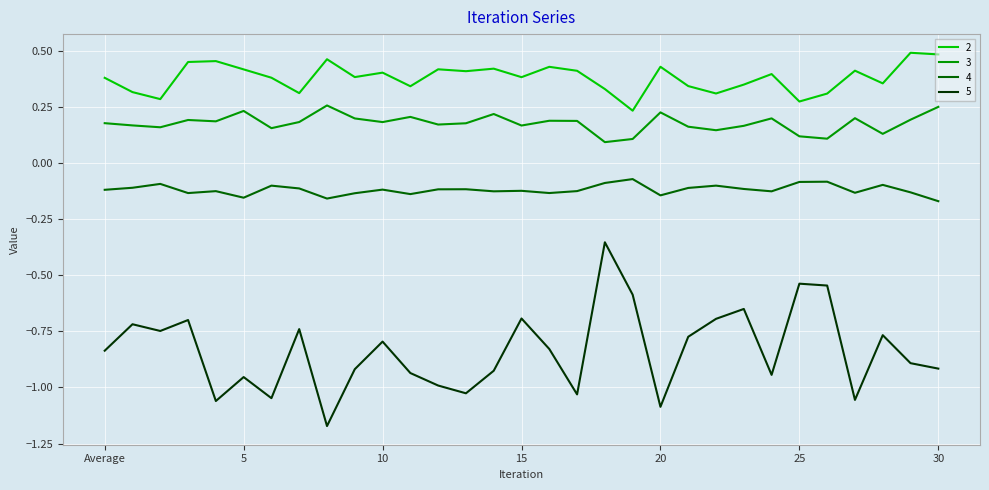

What is the difference between the maximum and minimum values in the 5 series?

0.8